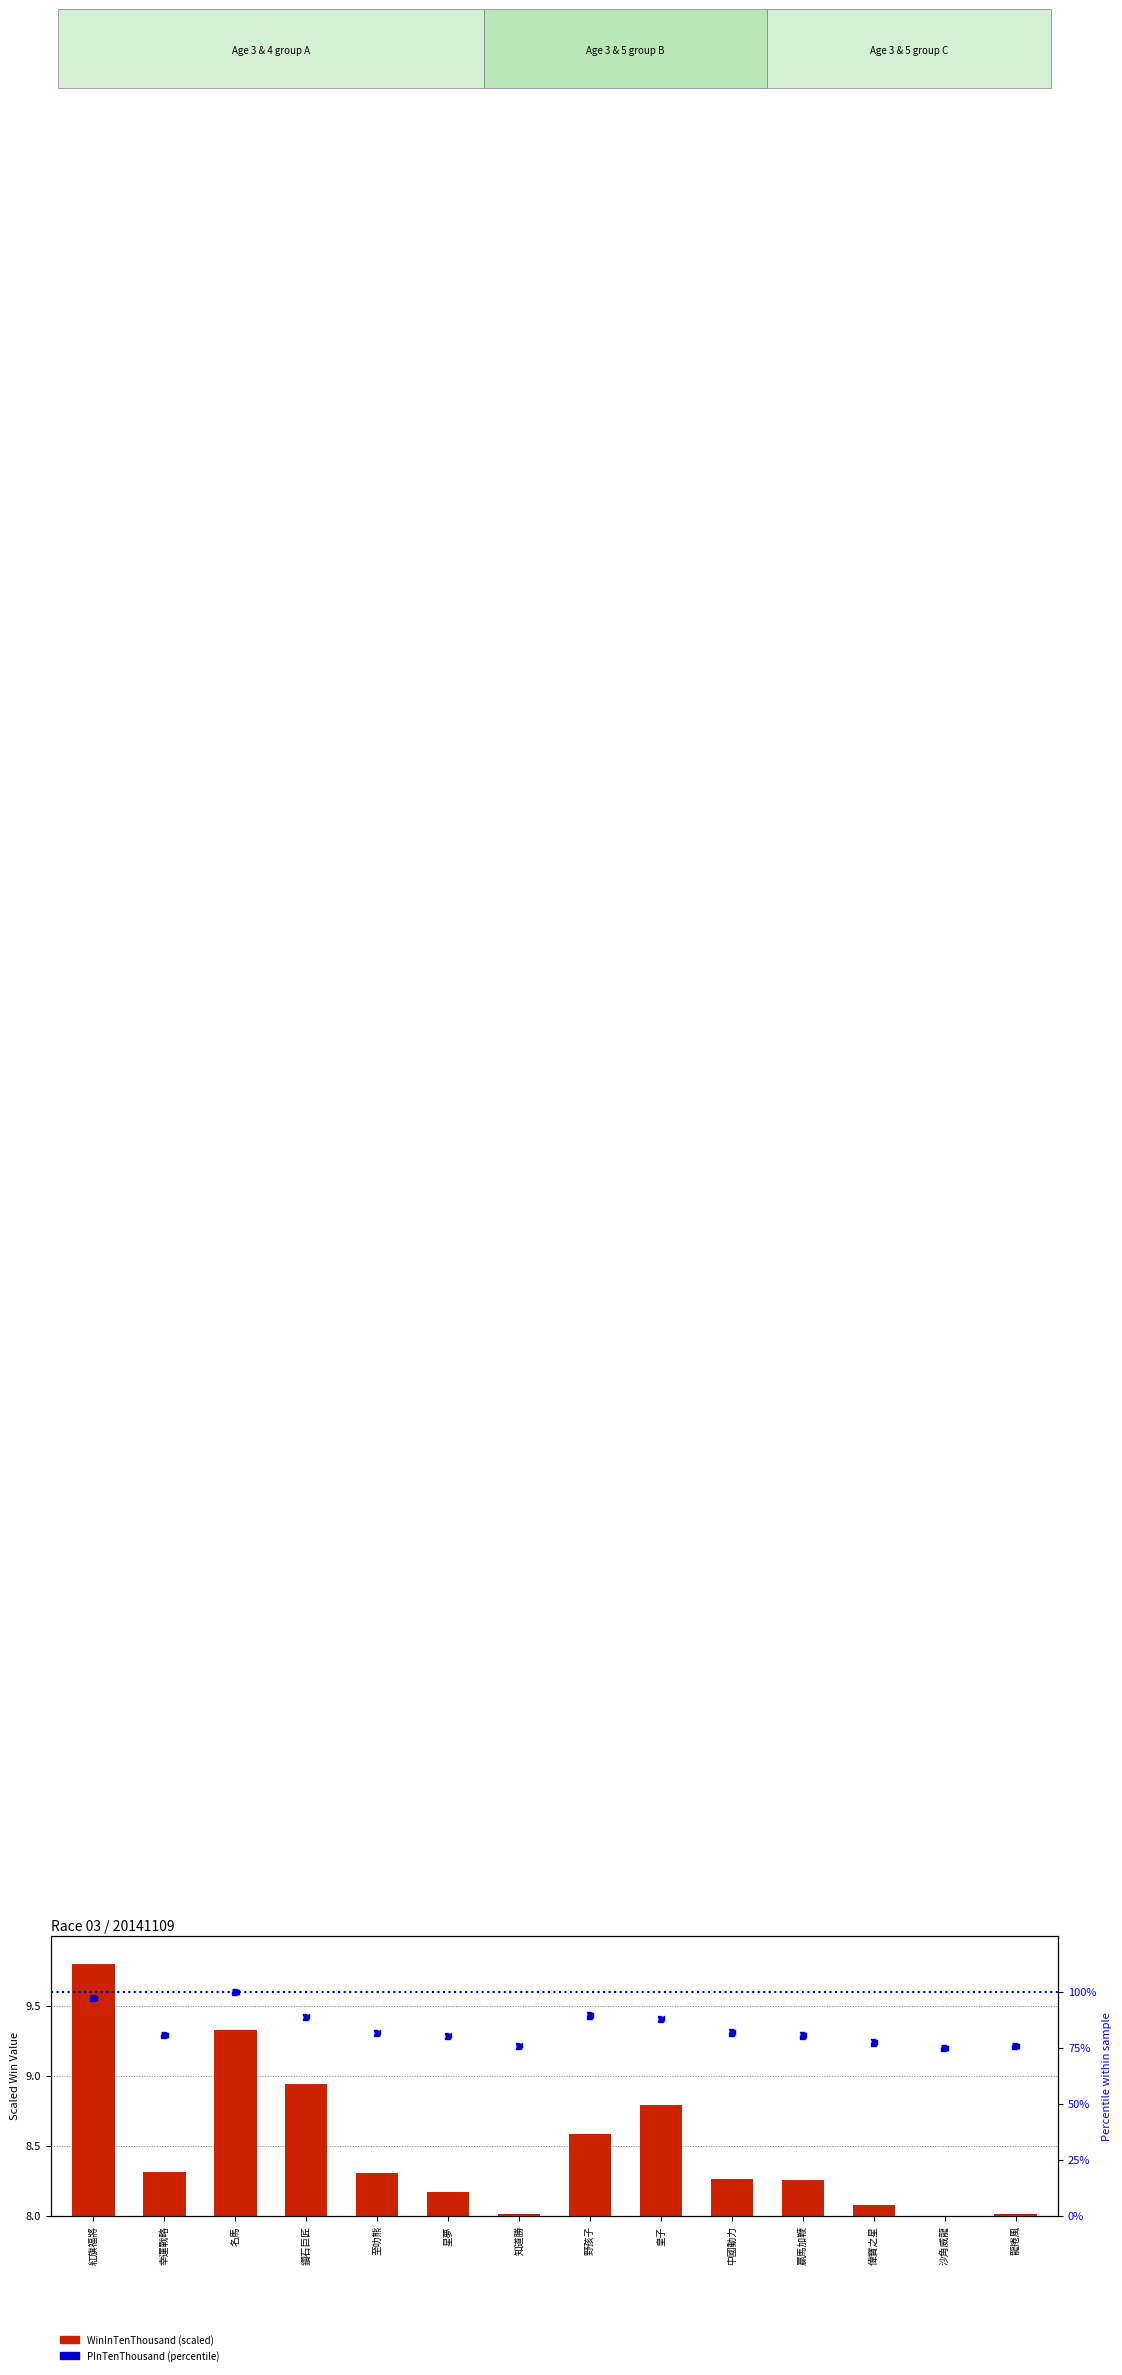

Which series has the largest total across all categories?

PInTenThousand %